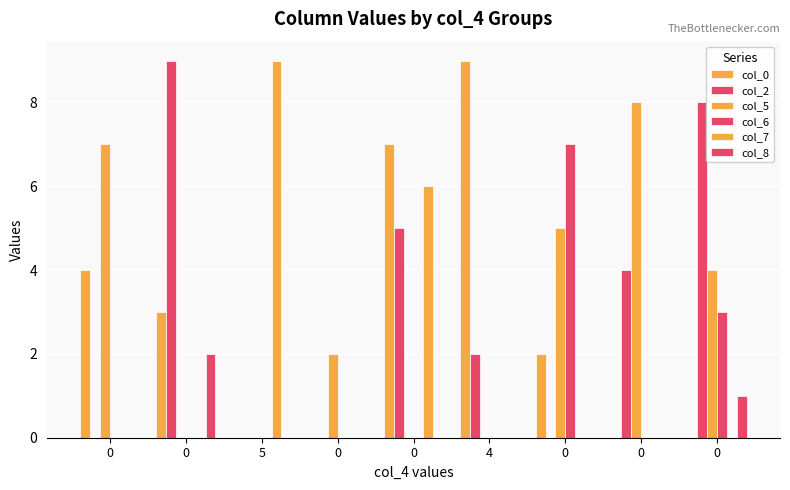

True or false: col_8 has a value of 0 at 0.

True